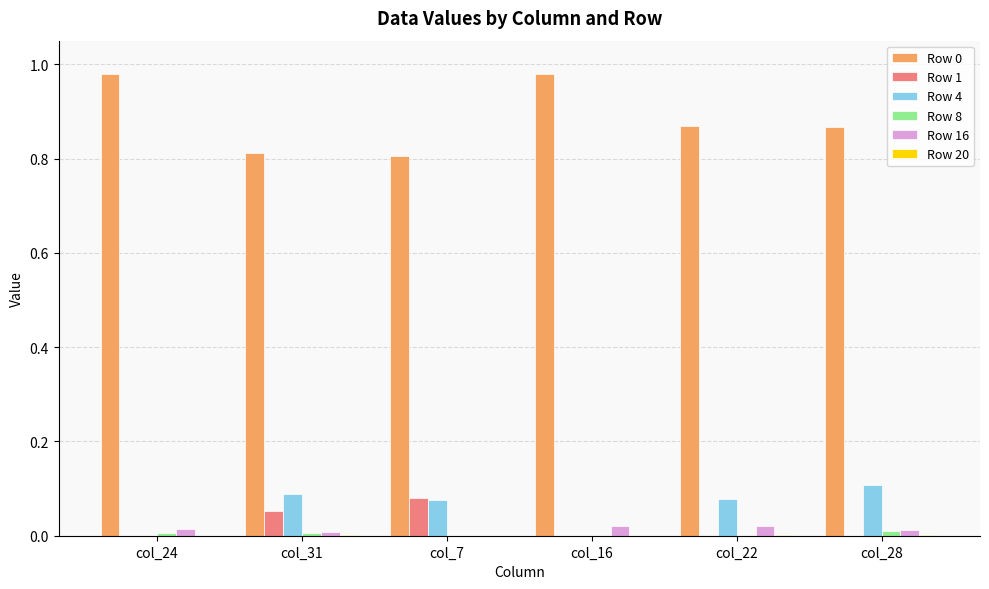

Which category has the highest value in the Row 1 series?

col_7